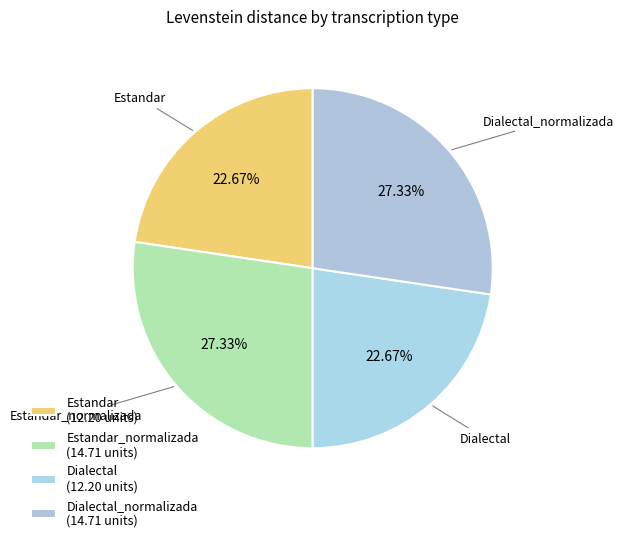

Rank the categories by value from lowest to highest.

Estandar, Dialectal, Estandar_normalizada, Dialectal_normalizada